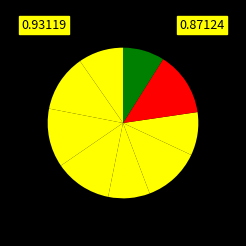

How many slices are in this pie chart?

9